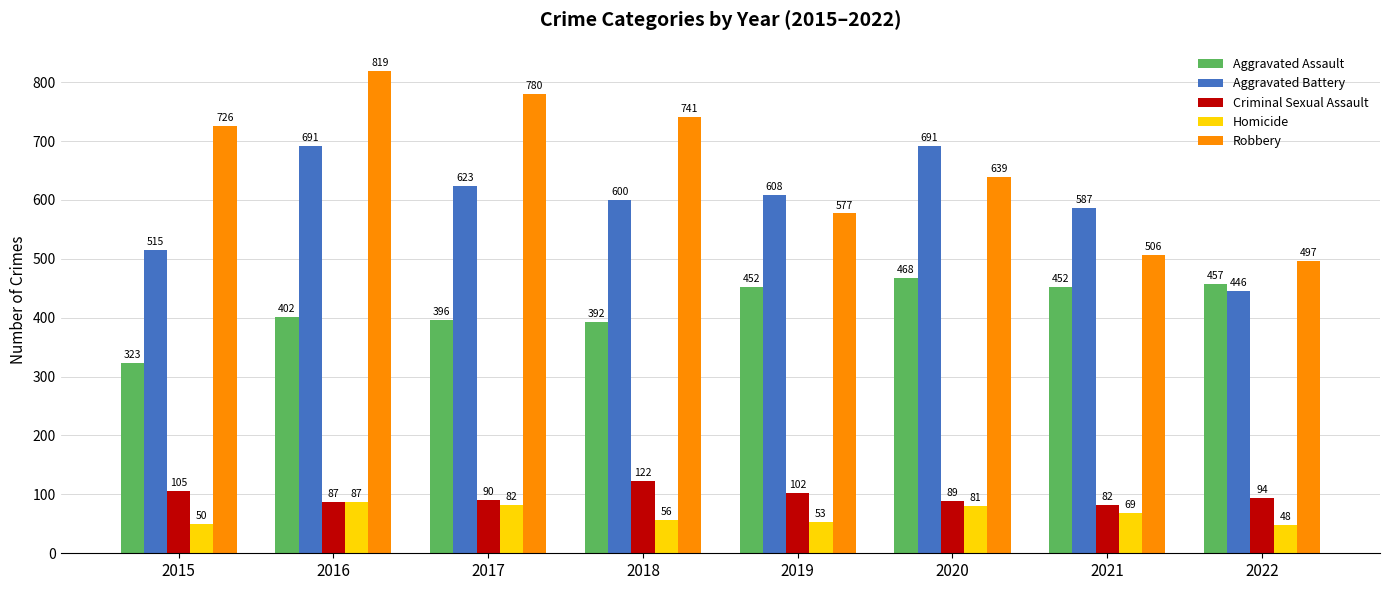

The Aggravated Assault series shows 596 at 2019. True or false?

False